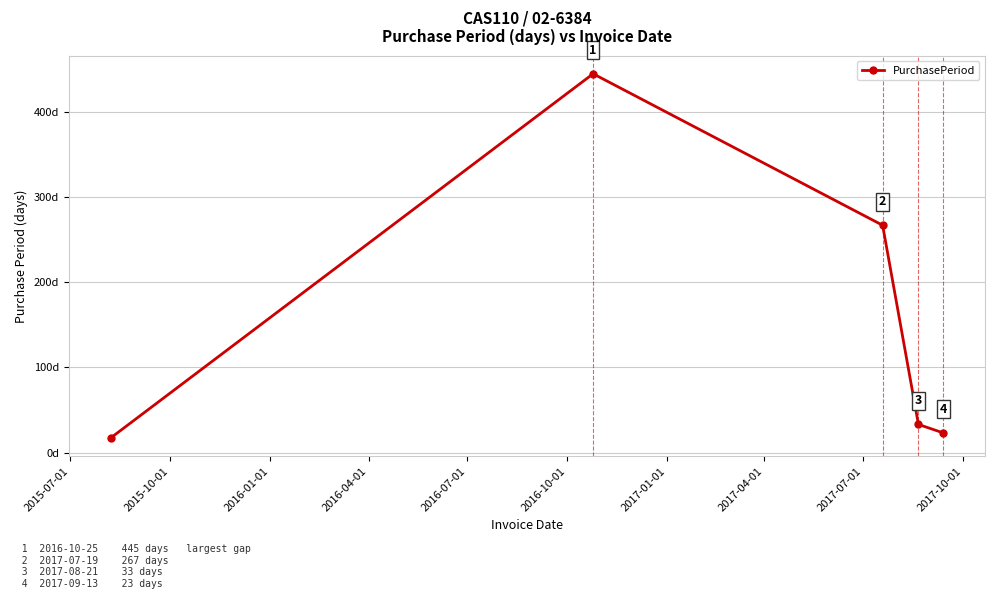

Count the number of categories in the chart.

5